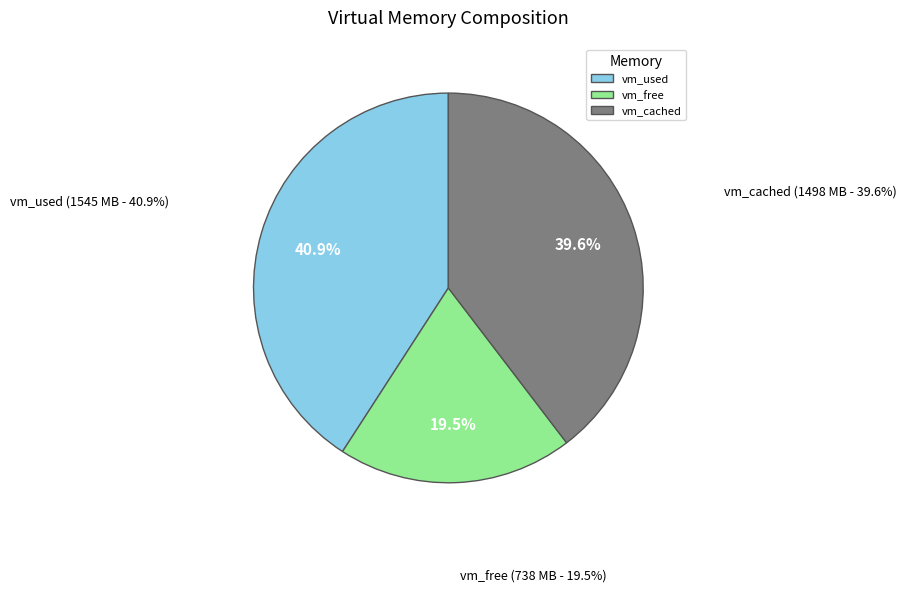

At 5, list the series in order from largest to smallest.

vm_used, vm_cached, vm_free